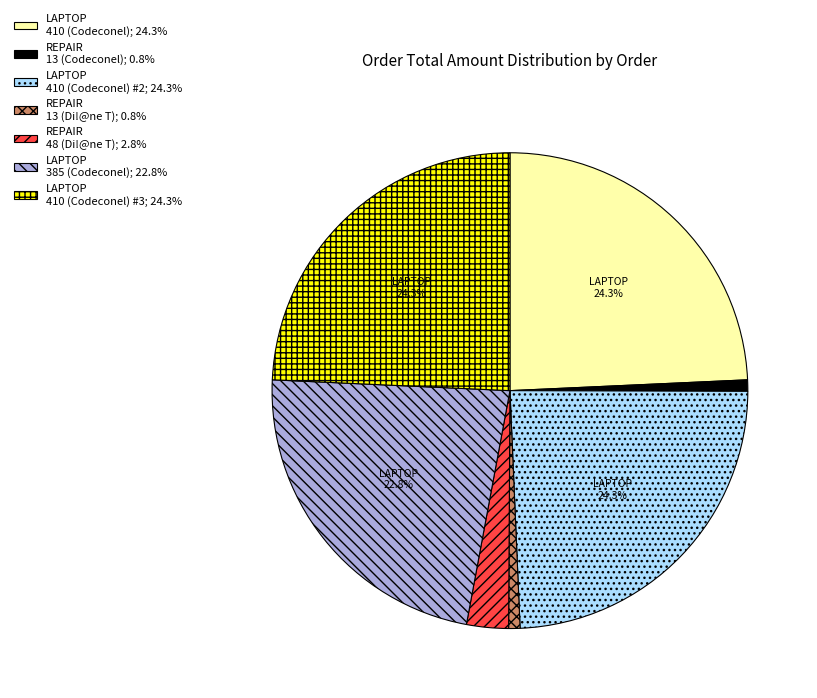

How many segments does this pie chart have?

7